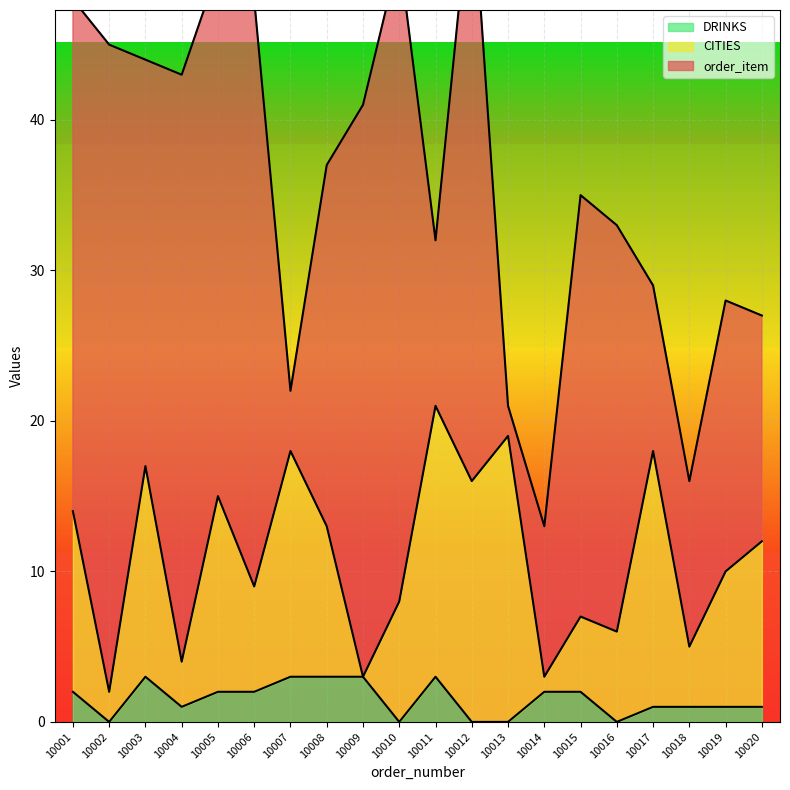

The DRINKS series shows 0 at 10013. True or false?

True